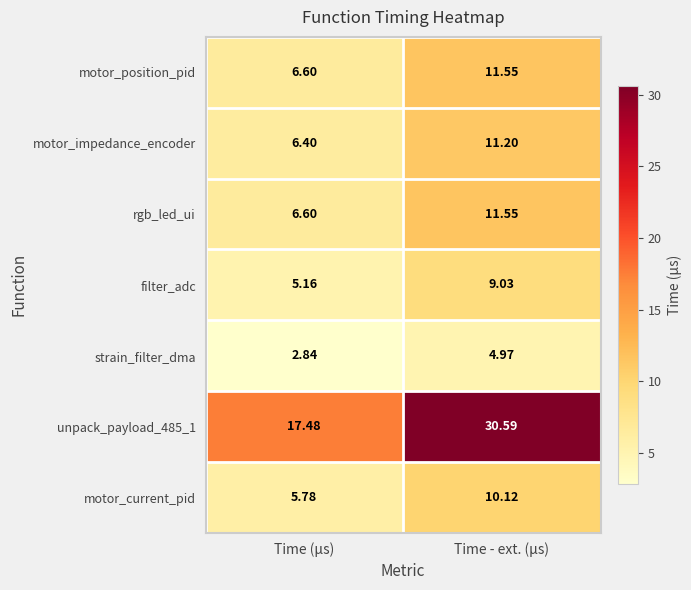

Which label corresponds to the largest value in the chart?

Time - ext. (µs)